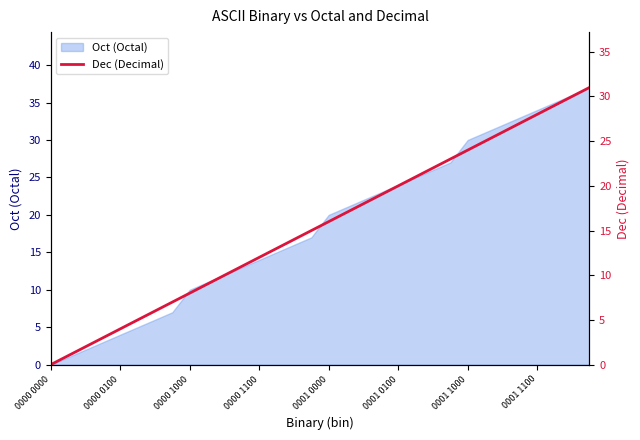

What position from the right is 17?

15